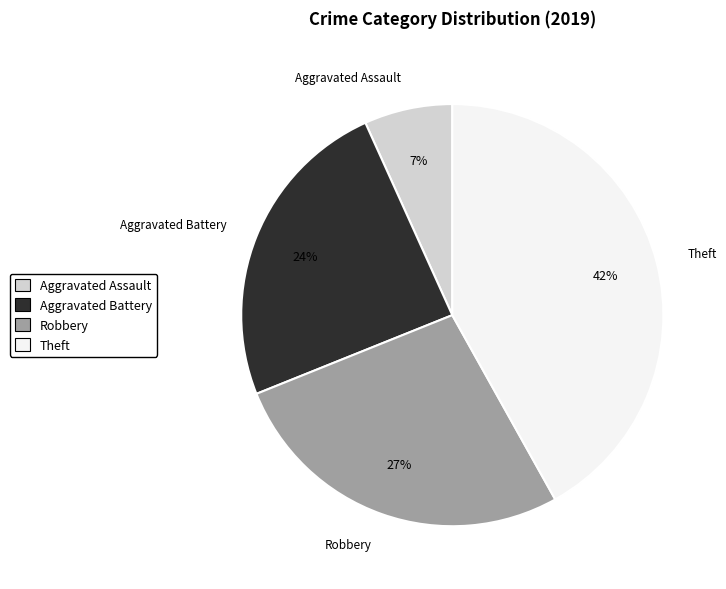

Does Theft account for over 50% of the chart?

No